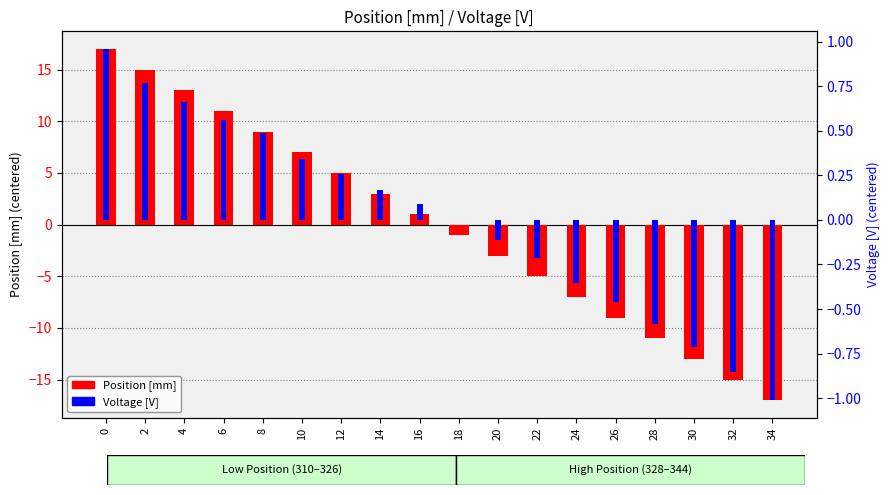

What is the value of the Voltage [V] bar at the 3rd from the left?

0.7